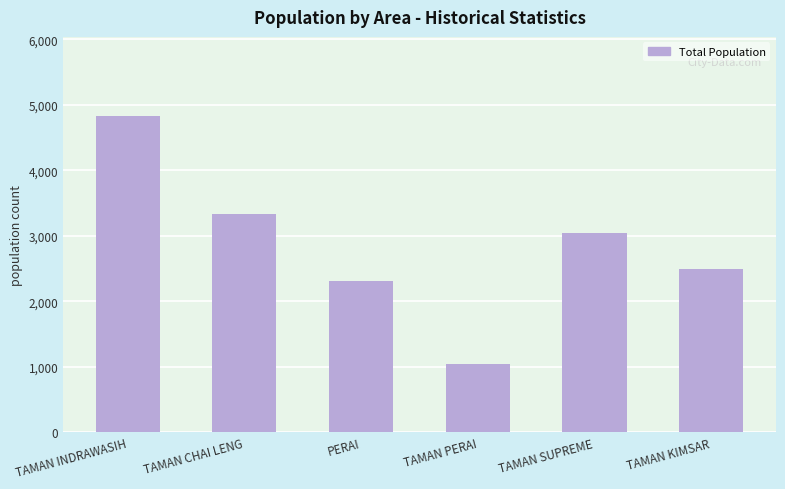

Count the number of data series in this chart.

1